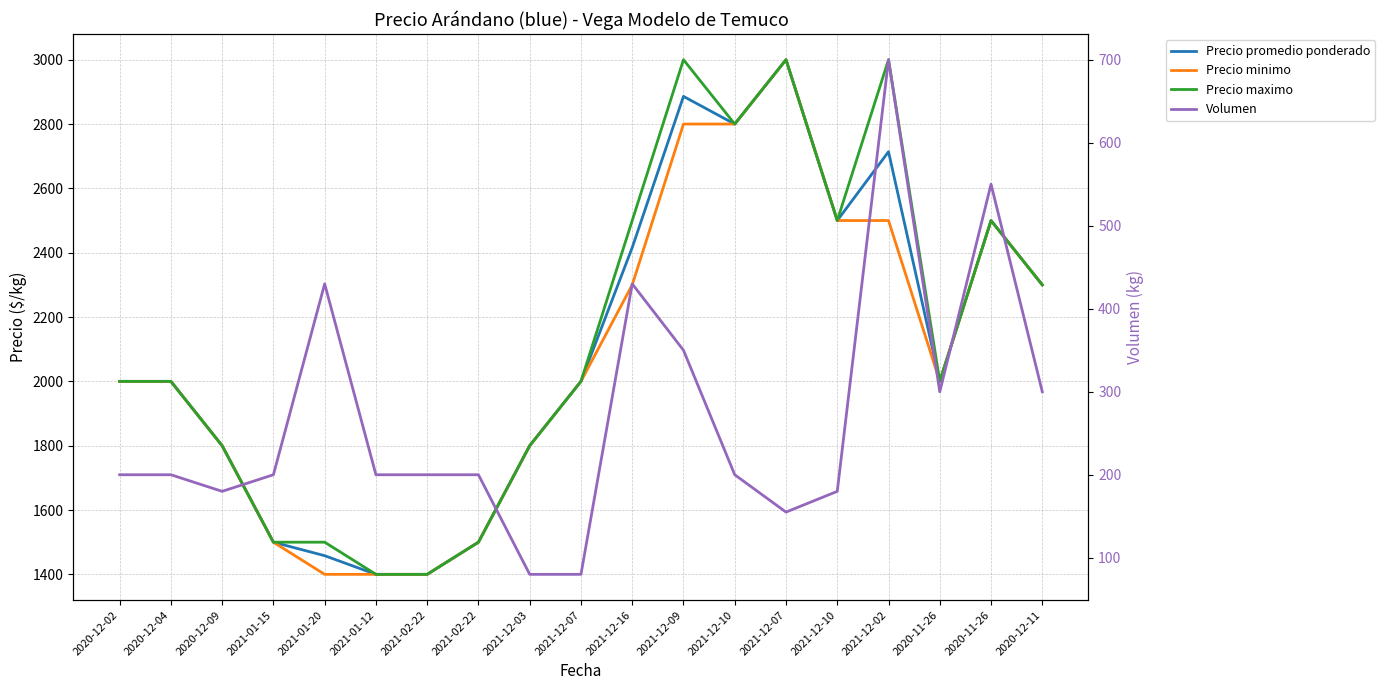

Between 2021-01-12 and 2021-12-10, which is larger?

2021-12-10